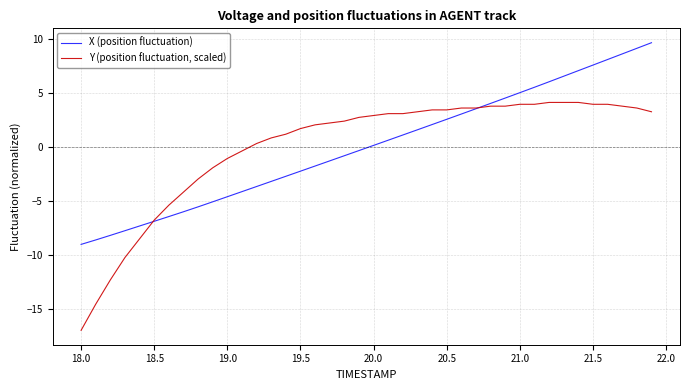

Which series has the largest range (max minus min)?

Y (position fluctuation, scaled)